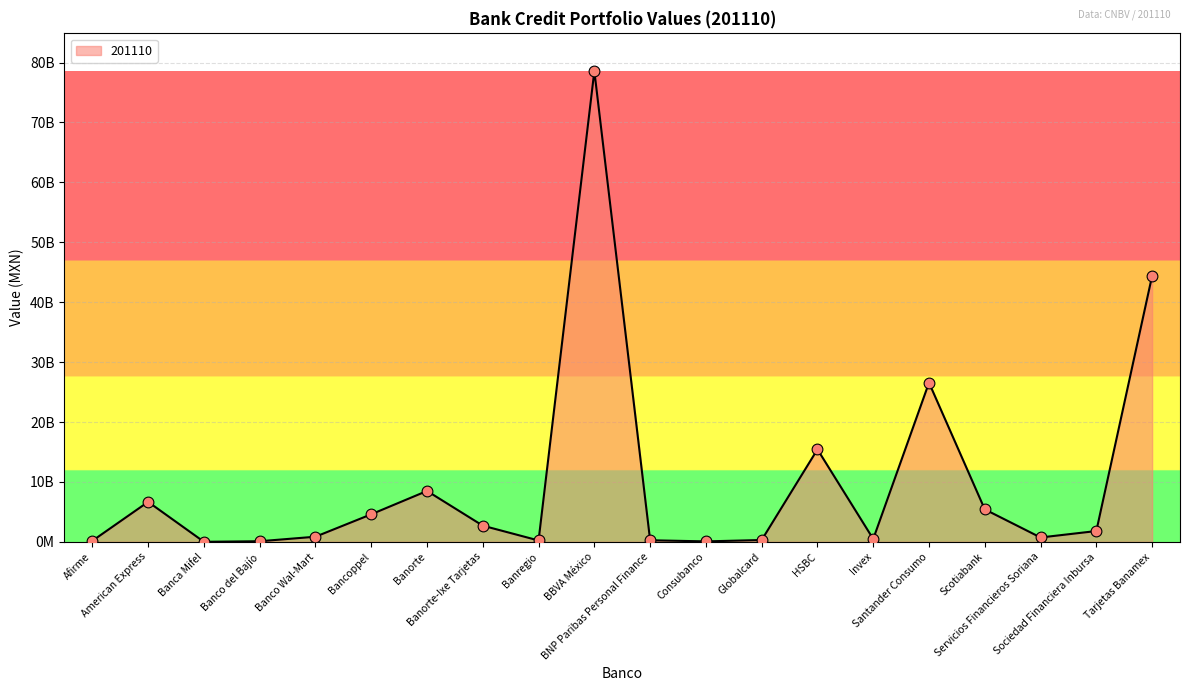

What is the change in value from Banco del Bajío to Servicios Financieros Soriana?

+628014479.2